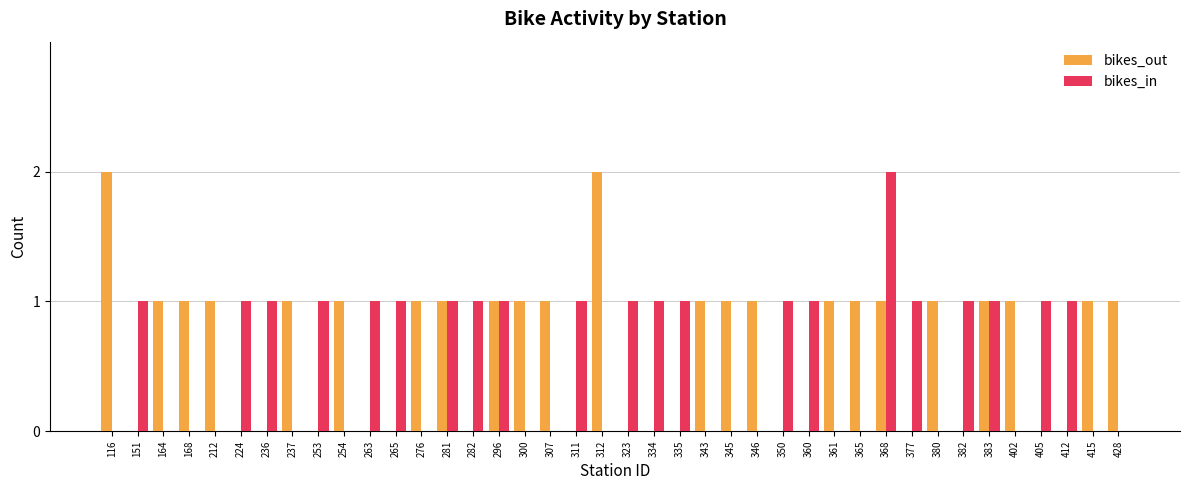

At which category is the sum across all series the highest?

368